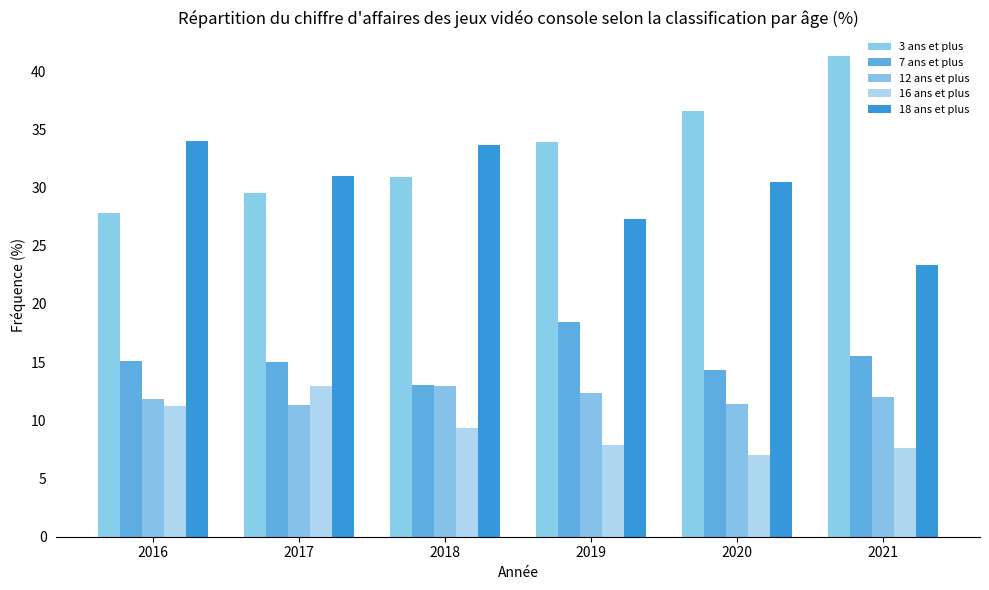

How many series are shown in this chart?

5